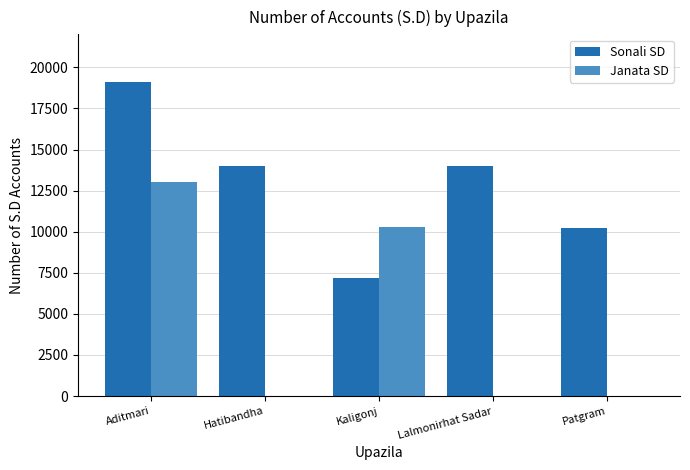

What are all the series names shown in the legend?

Sonali SD, Janata SD